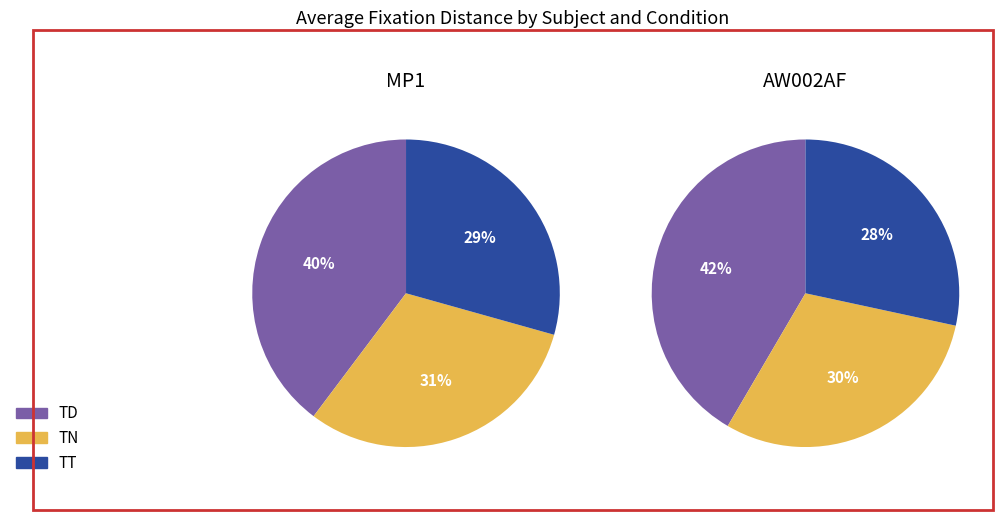

Which series has the largest range (max minus min)?

AW002AF